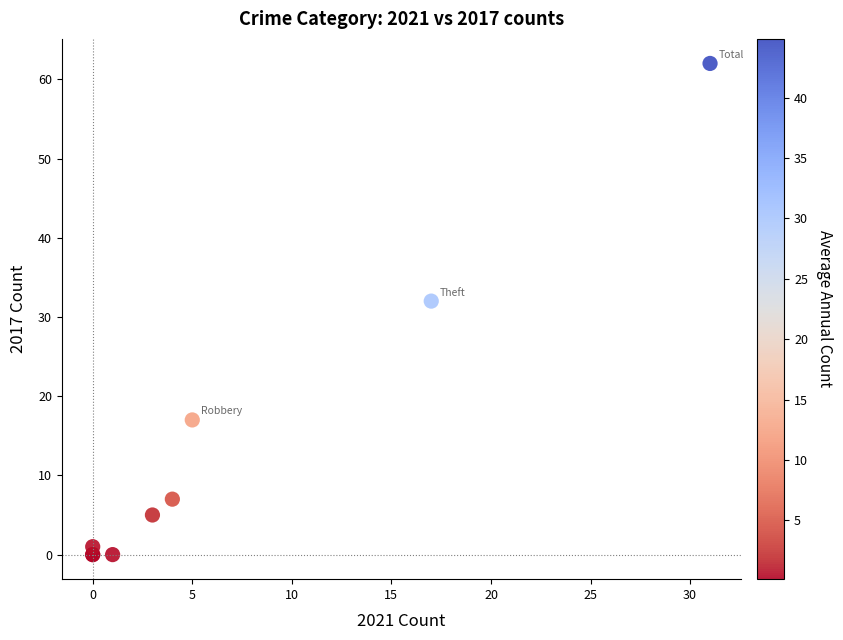

What Y value in the scatter plot is closest to 31?

32